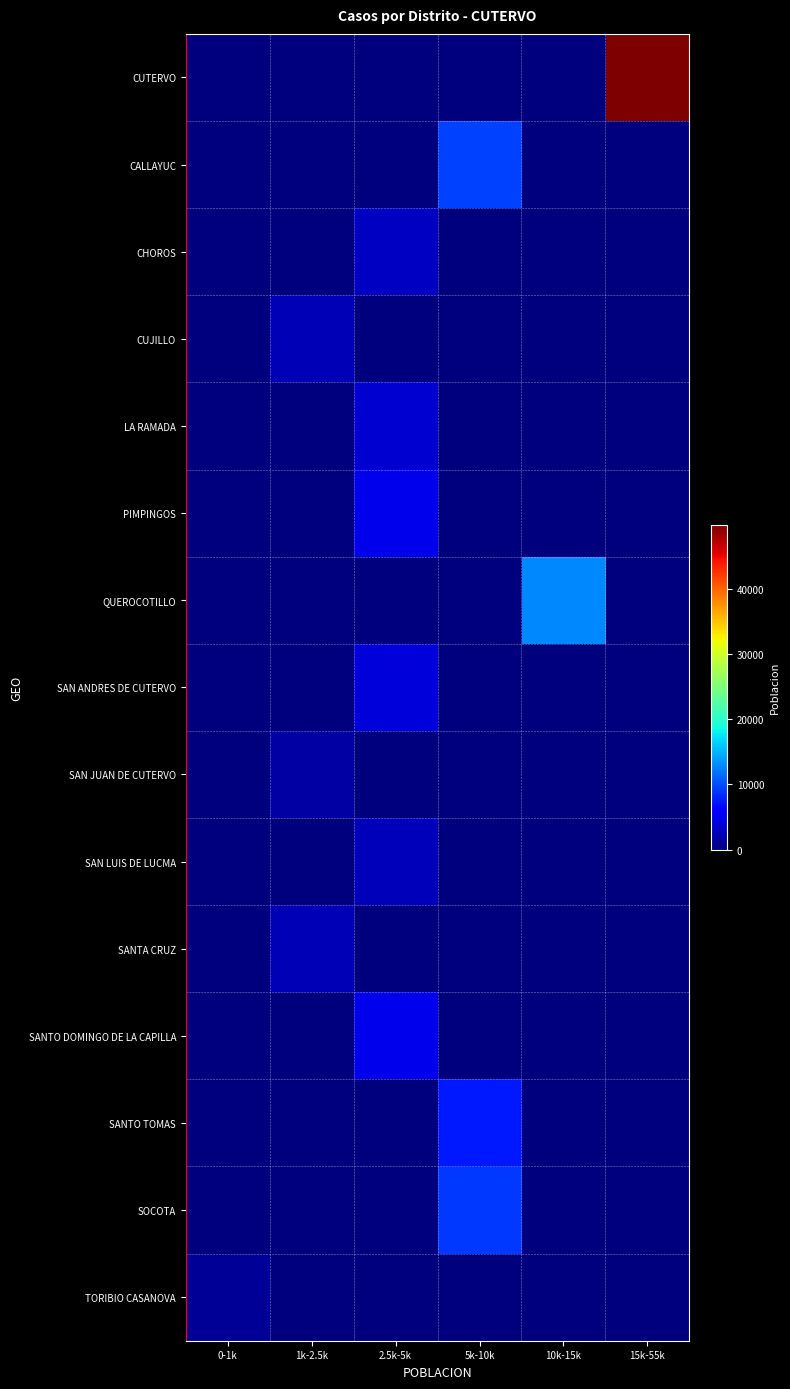

Which series has the largest range (max minus min)?

CUTERVO